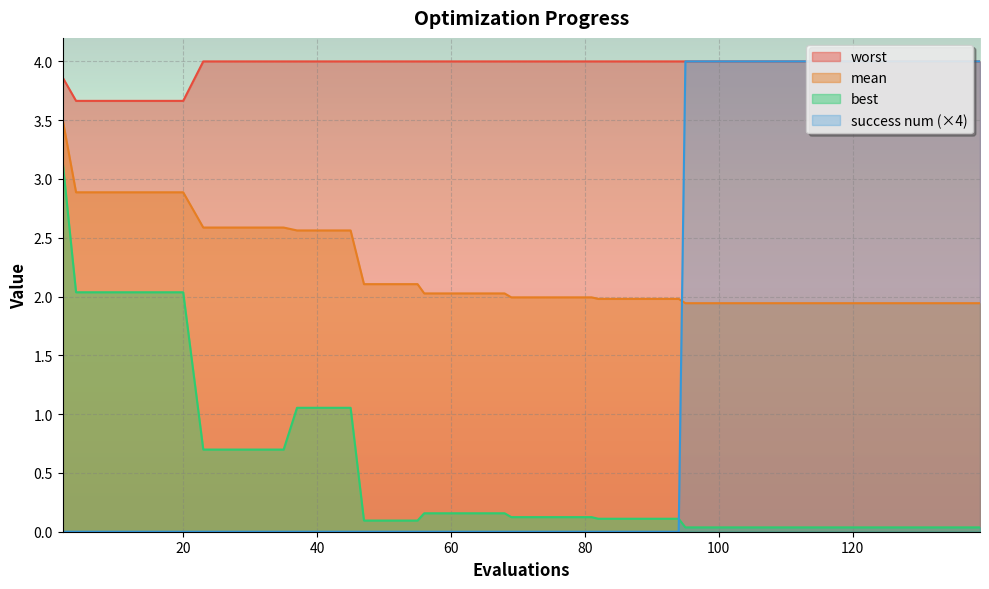

What is the average value of the mean series?

2.2